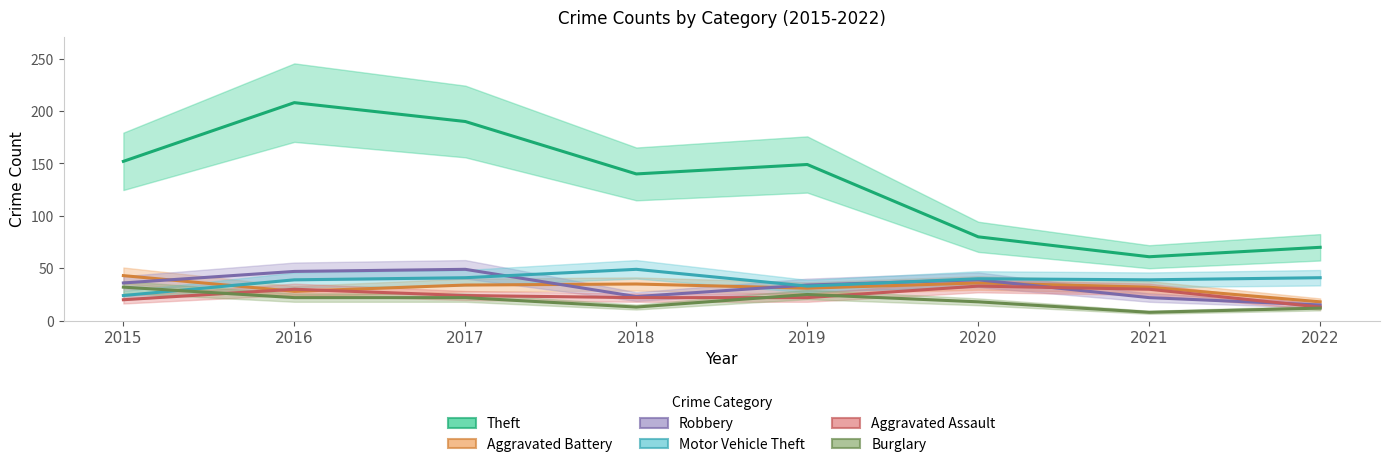

True or false: Aggravated Assault has more than 2 points higher than both neighbors.

False